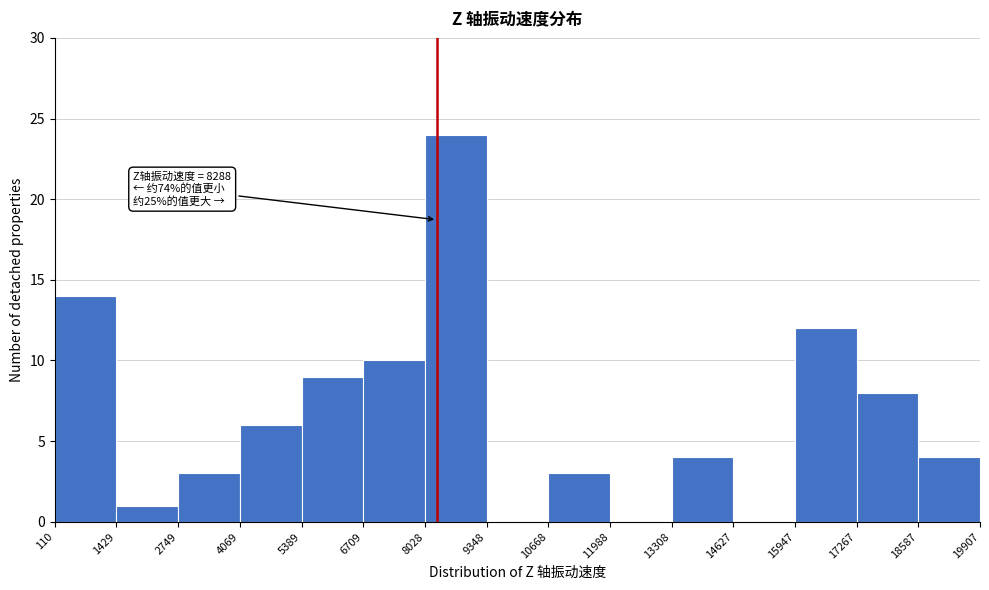

Over which range of the x-axis is the bar tallest?

8028 to 9348